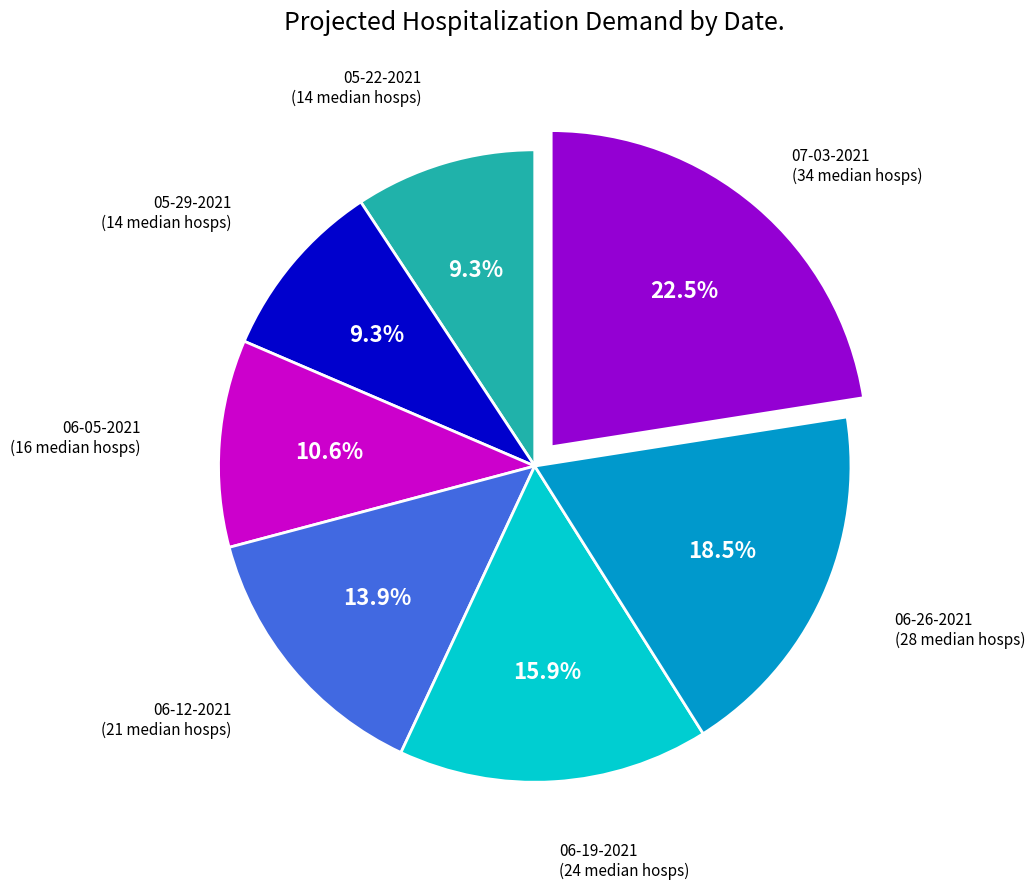

Does any single category account for the majority?

No